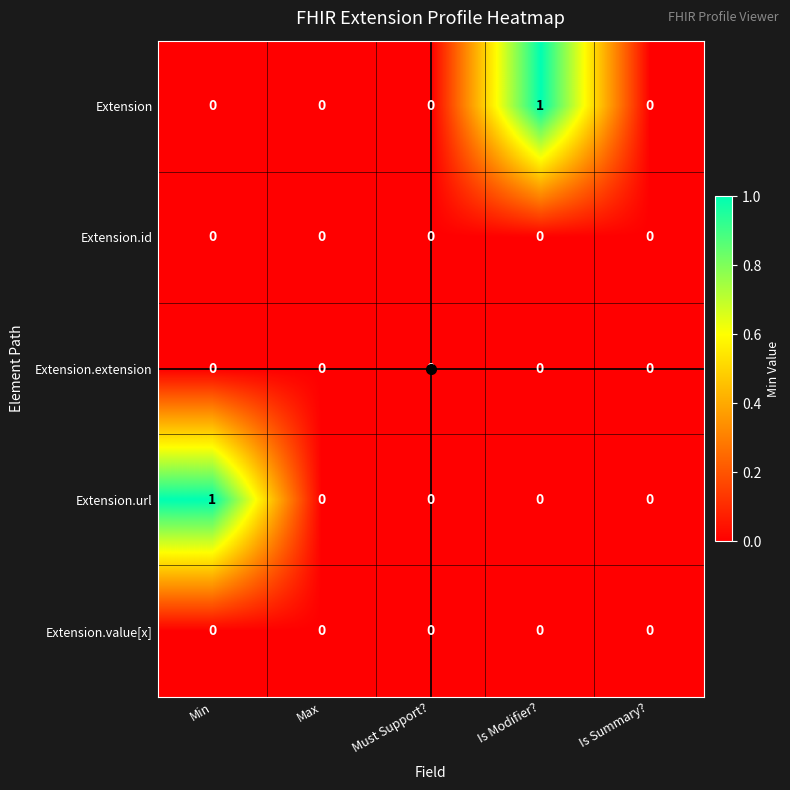

Which series changed the most between Is Modifier? and Is Summary??

Extension